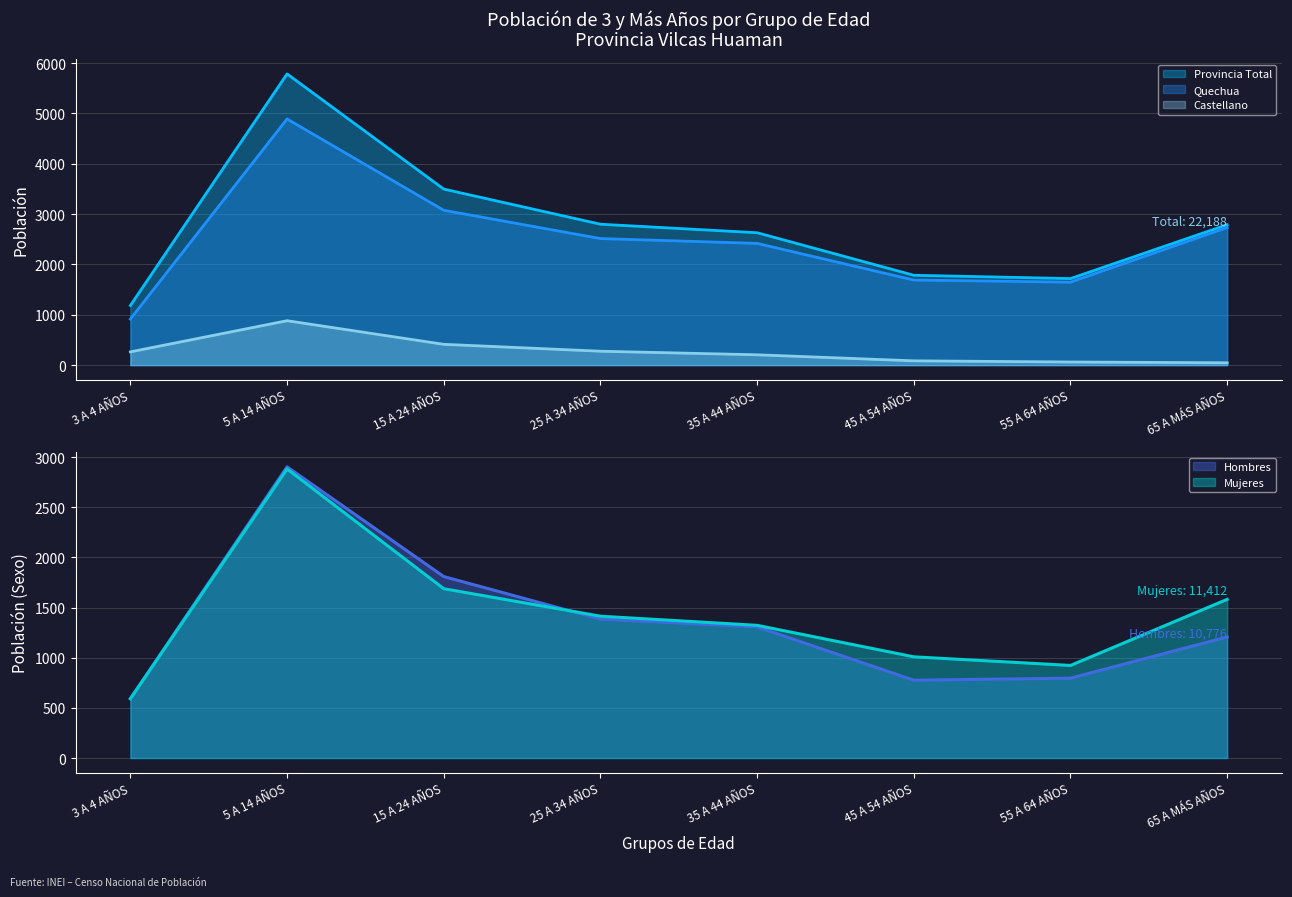

Reading right to left, what are all the values shown in this chart?

Provincia Total (line): 2789	1719	1785	2630	2799	3497	5785	1184
Quechua (line): 2733	1648	1690	2418	2514	3076	4890	915
Castellano (line): 46	62	85	205	276	413	882	263
Hombres (line): 1207	796	776	1307	1385	1809	2903	593
Mujeres (line): 1582	923	1009	1323	1414	1688	2882	591